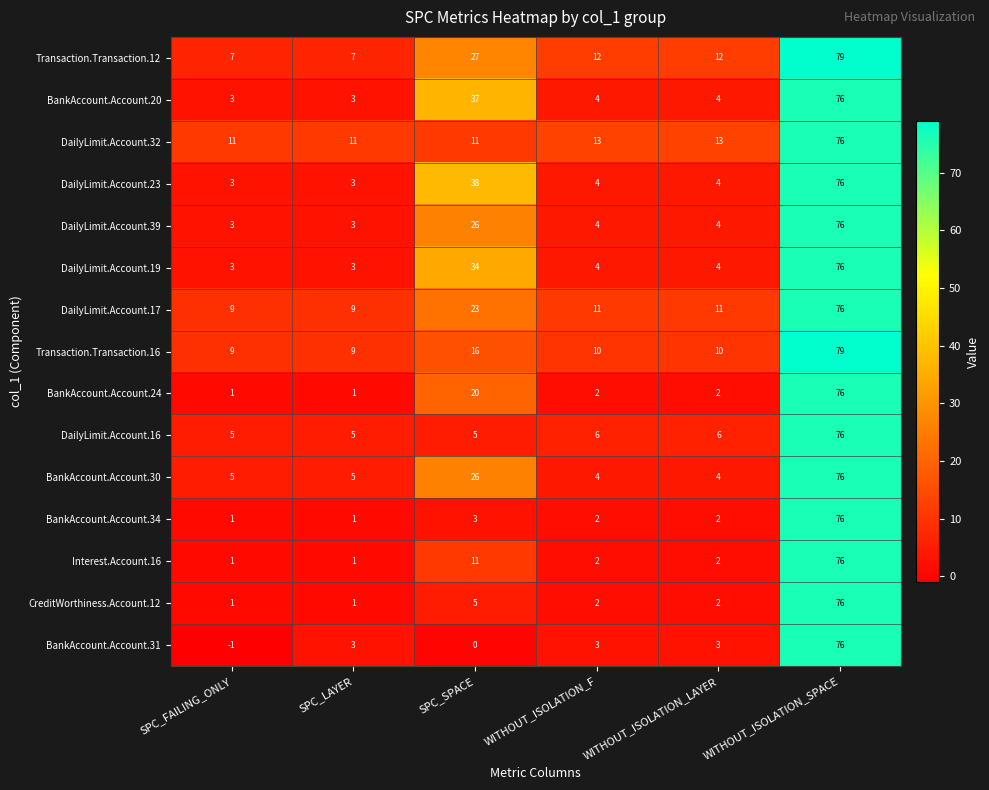

Between SPC_FAILING_ONLY and WITHOUT_ISOLATION_LAYER, which series saw the biggest shift?

Transaction.Transaction.12